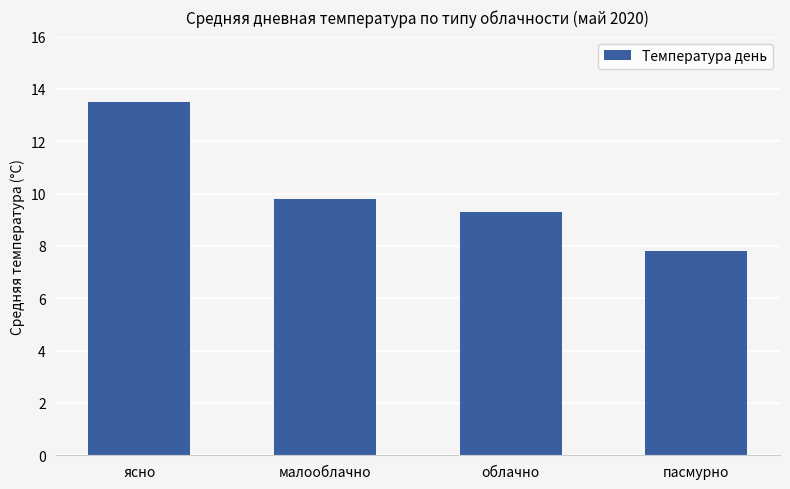

What is the change in value from ясно to малооблачно?

-3.7